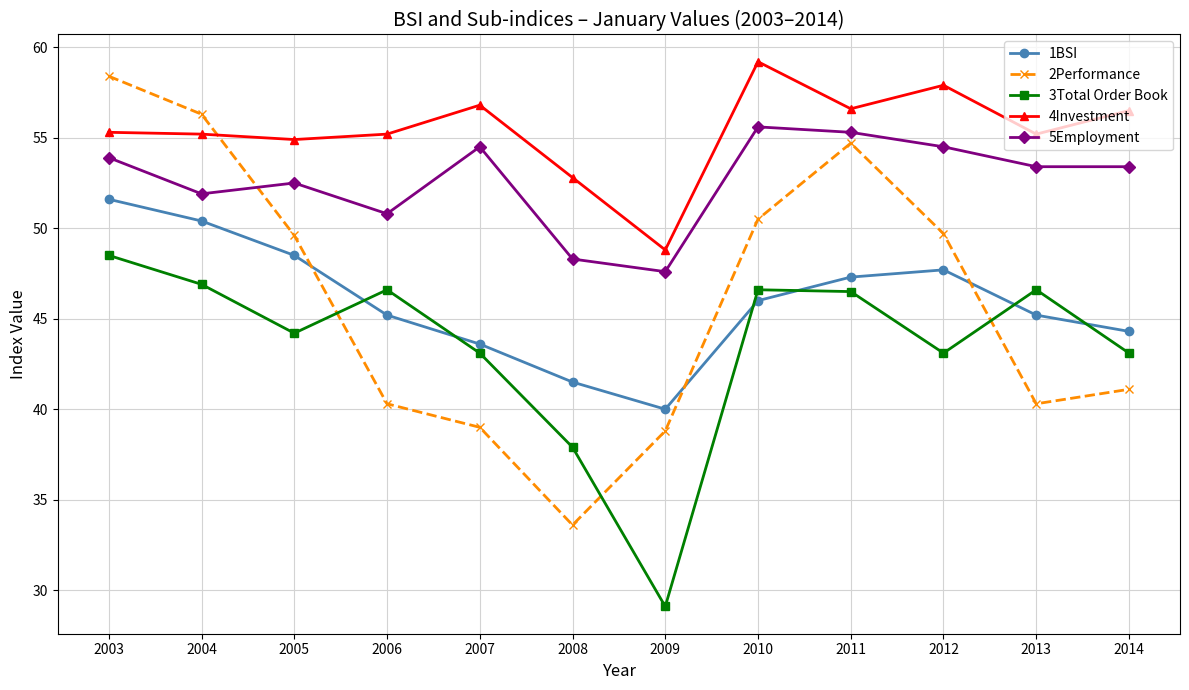

After their last crossing, which series has the higher values: 1BSI or 2Performance?

1BSI